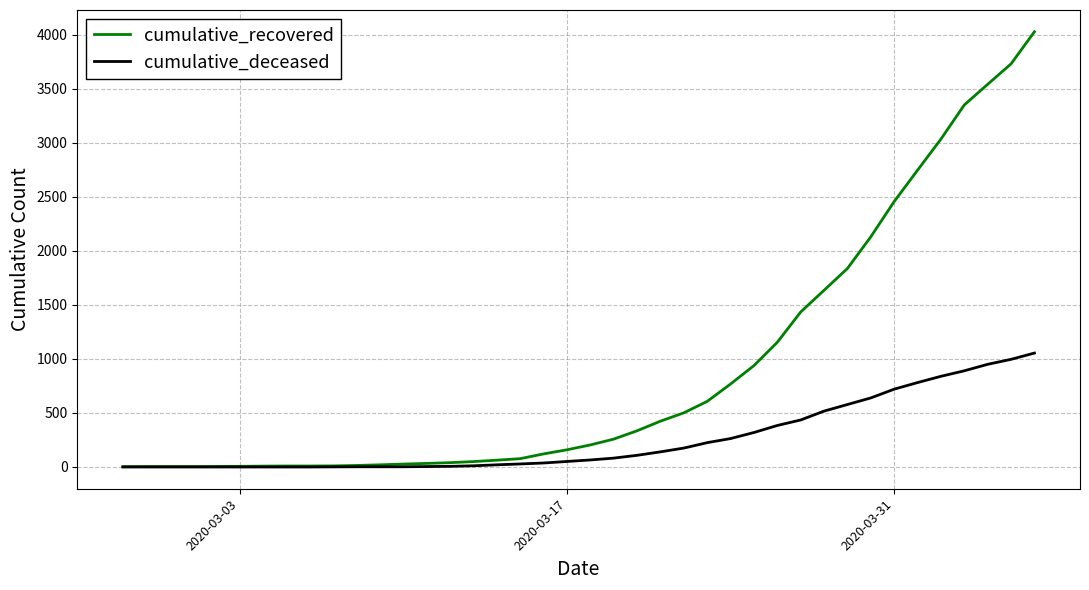

Rank the series by their maximum value, from lowest to highest.

cumulative_deceased, cumulative_recovered